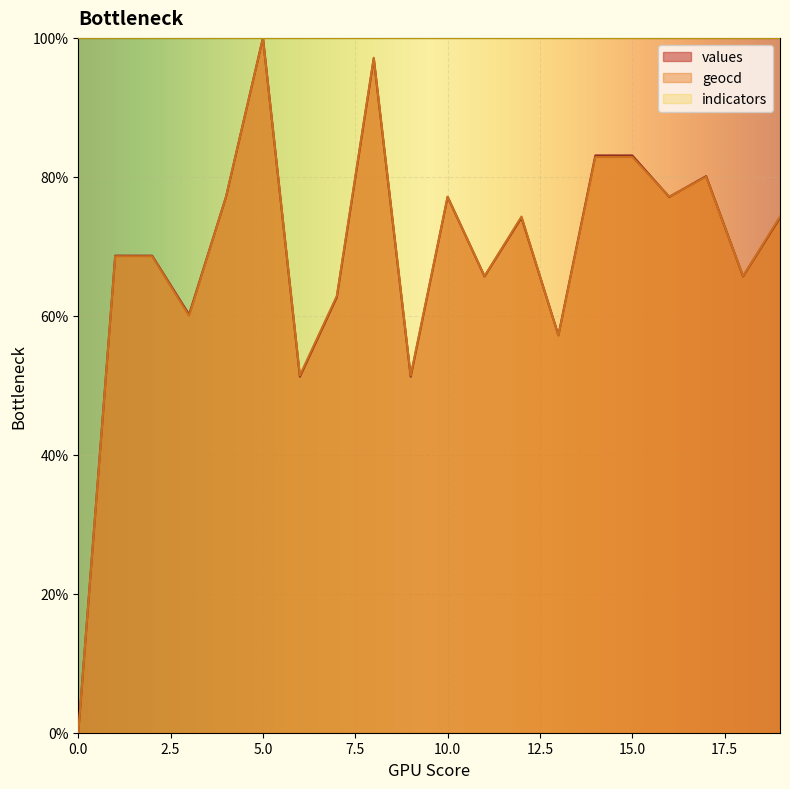

Which series has the largest range (max minus min)?

values